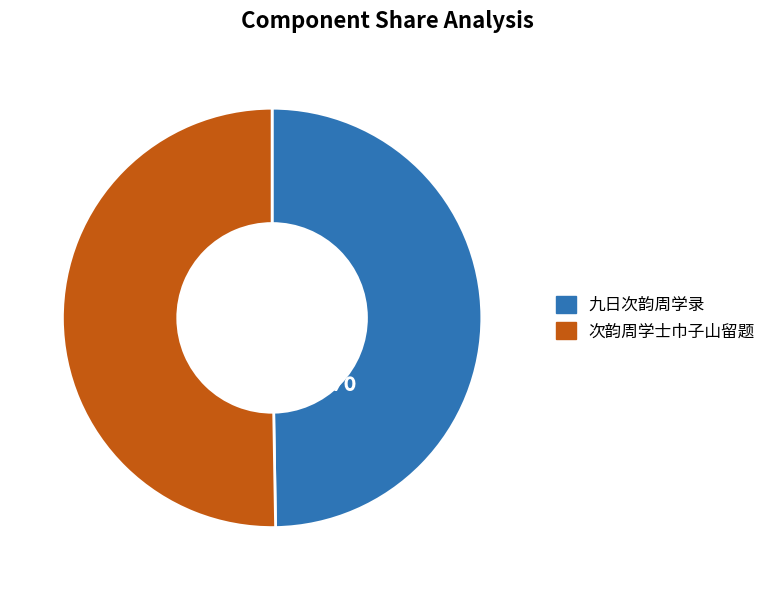

What is the smallest slice in the pie chart?

九日次韵周学录